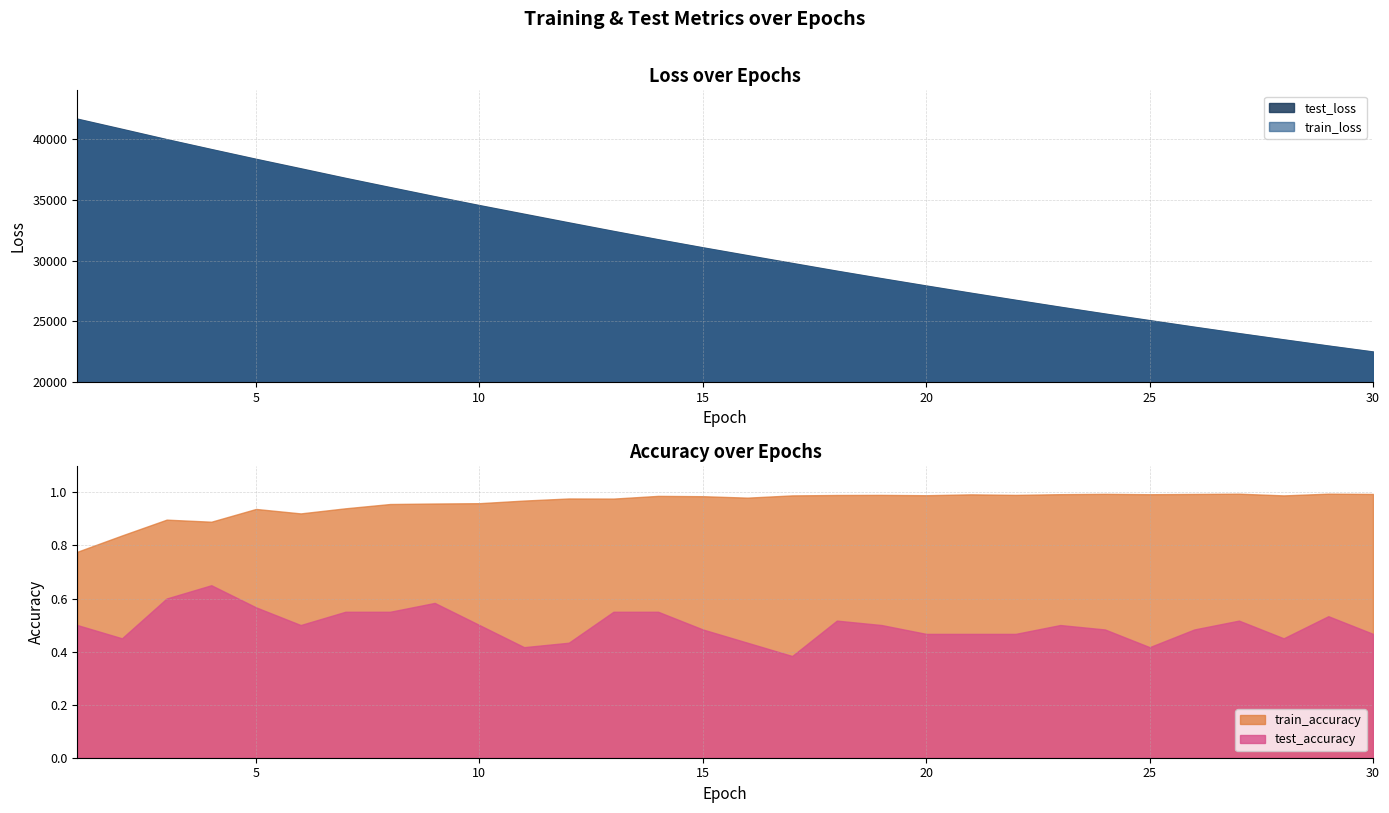

Is the value of train_loss at 19 greater than the value of test_loss at 14?

No